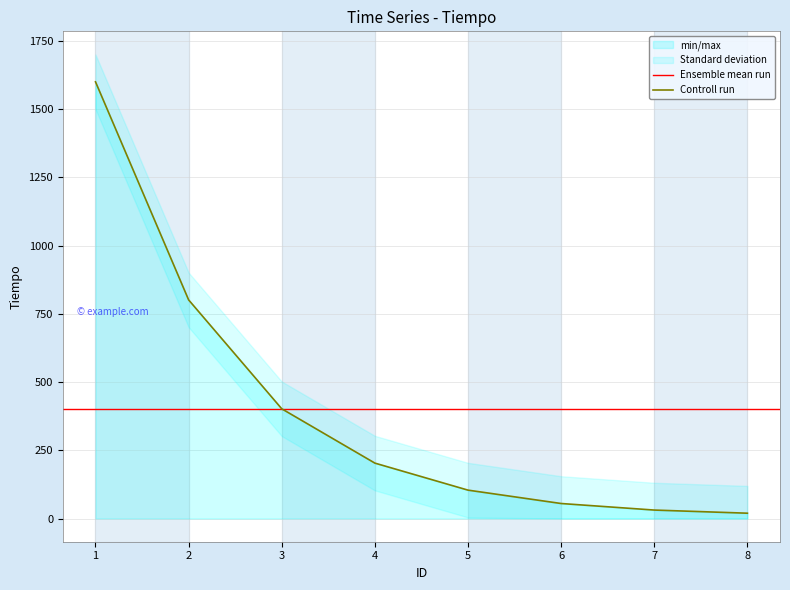

List the labels in order of value, largest first.

1, 2, 3, 4, 5, 6, 7, 8